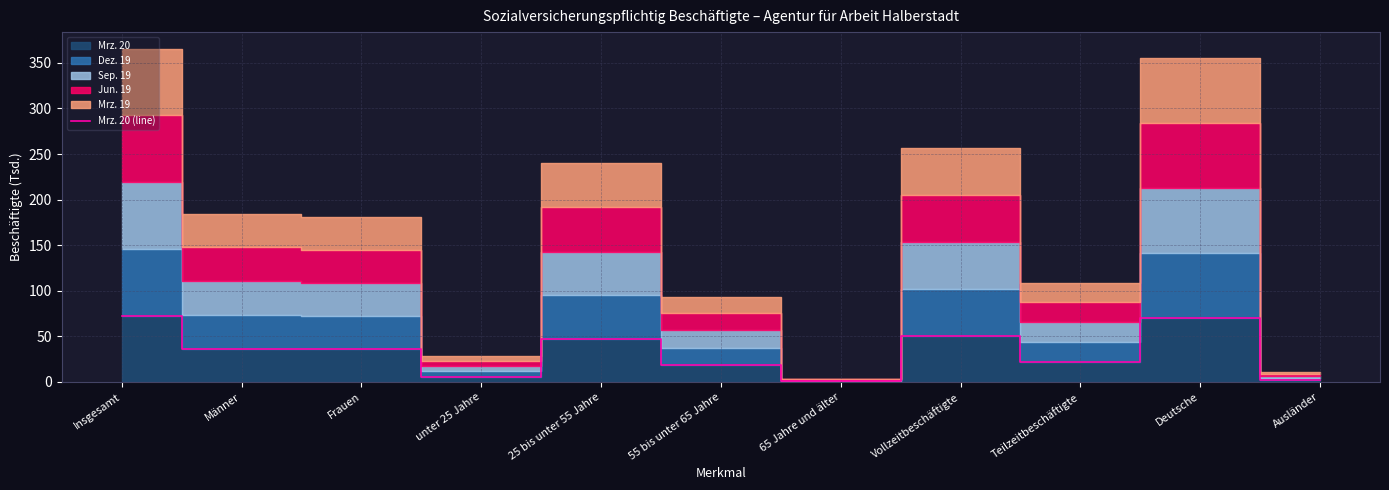

List the labels in order of value, largest first.

Insgesamt, Deutsche, Vollzeitbeschäftigte, 25 bis unter 55 Jahre, Männer, Frauen, Teilzeitbeschäftigte, 55 bis unter 65 Jahre, unter 25 Jahre, Ausländer, 65 Jahre und älter